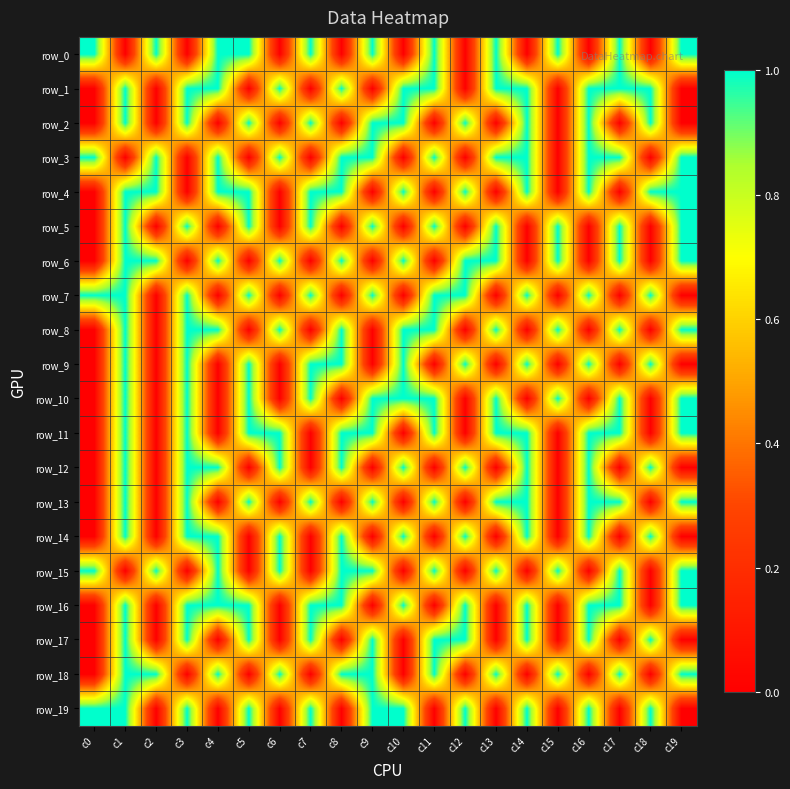

The row_16 series shows 2 at c17. True or false?

False